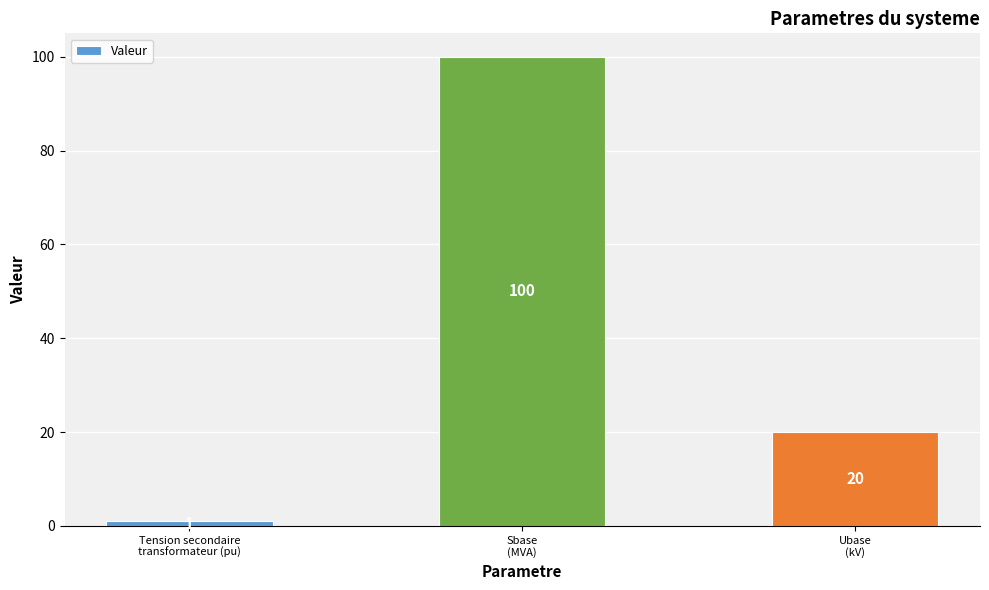

Rank the categories by value from lowest to highest.

Tension secondaire
transformateur (pu), Ubase
(kV), Sbase
(MVA)